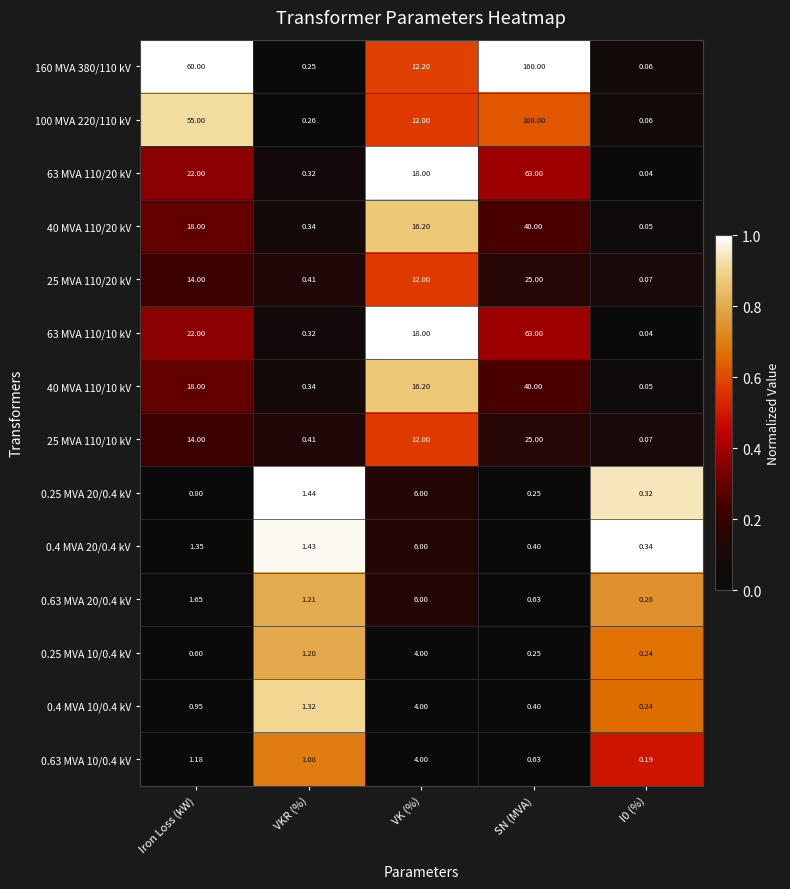

At which category does the chart reach its peak across all series?

SN (MVA)